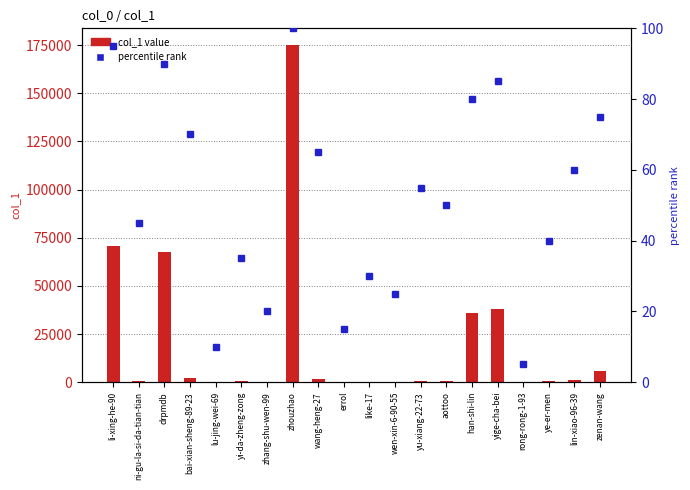

How many groups of bars are there?

20